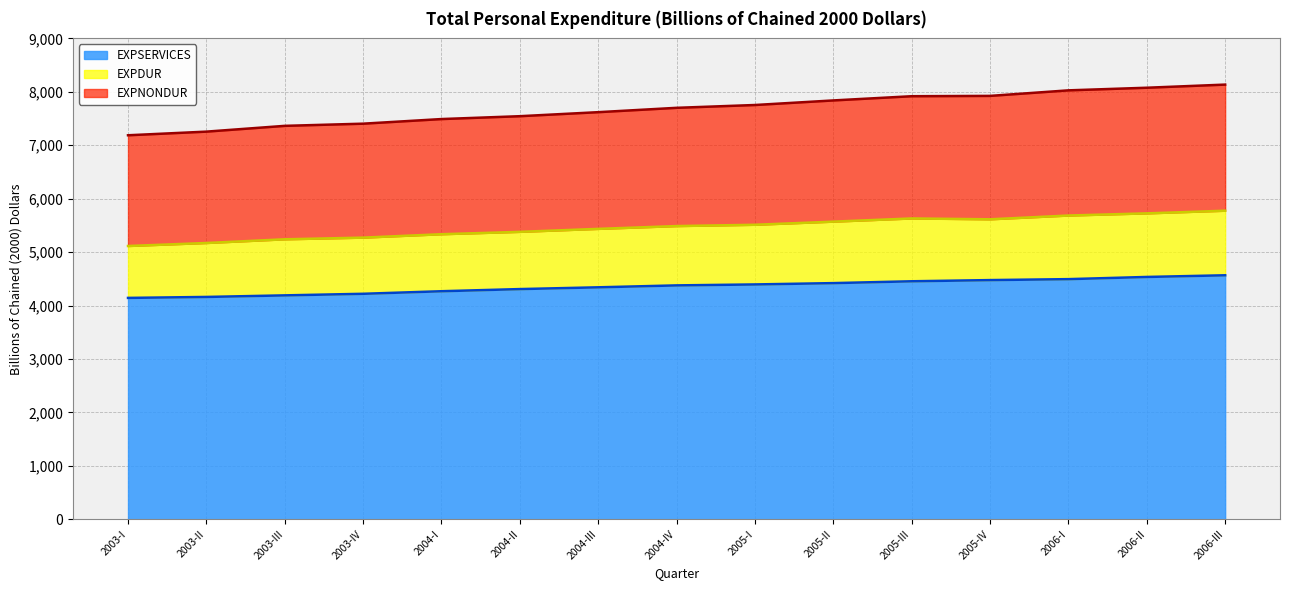

What is the total value across all series at 2003-II?

7255.3